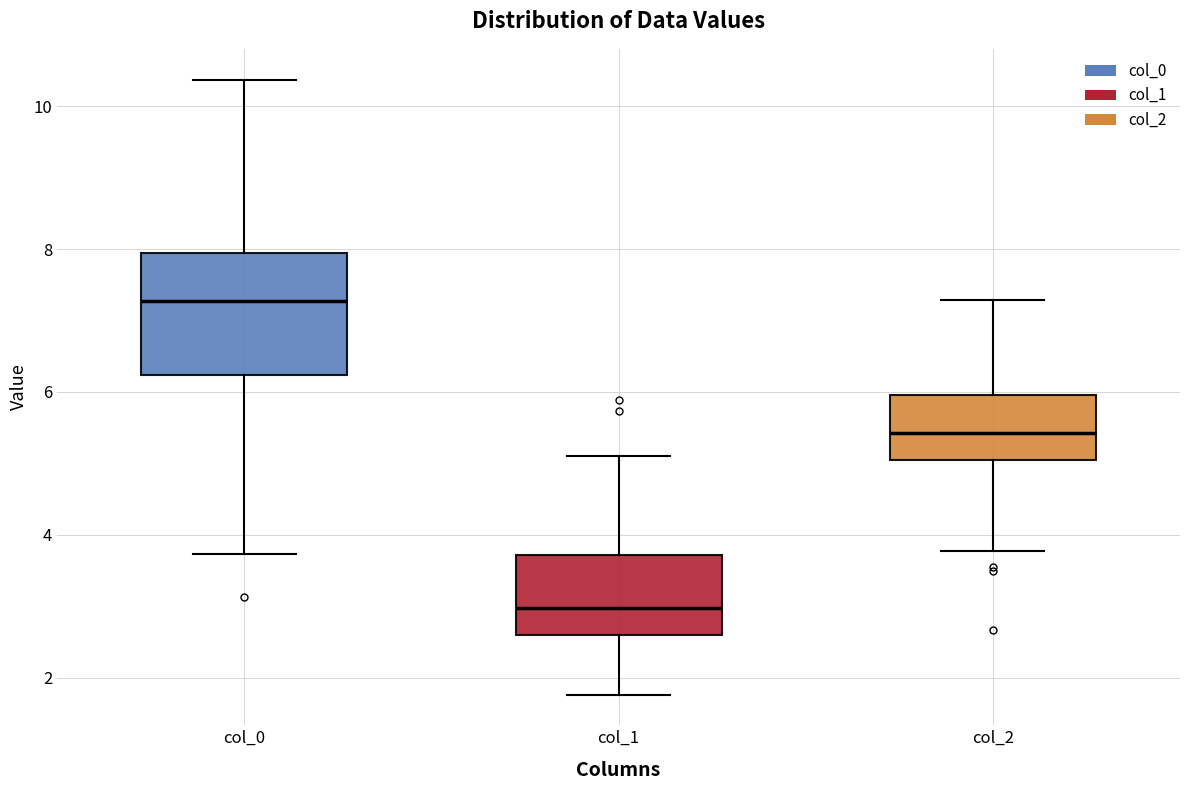

Reading left to right, transcribe this box plot: for each box, give where its median line is, the range the box spans, and where its two whiskers end, as read against the y-axis. The values are not printed on the chart, so give them approximately, as read against the axis.

col_0: median 7.2, box 6.2 to 8.0, whiskers 3.8 to 10.4
col_1: median 3.0, box 2.6 to 3.8, whiskers 1.8 to 5.2
col_2: median 5.4, box 5.0 to 6.0, whiskers 3.8 to 7.2